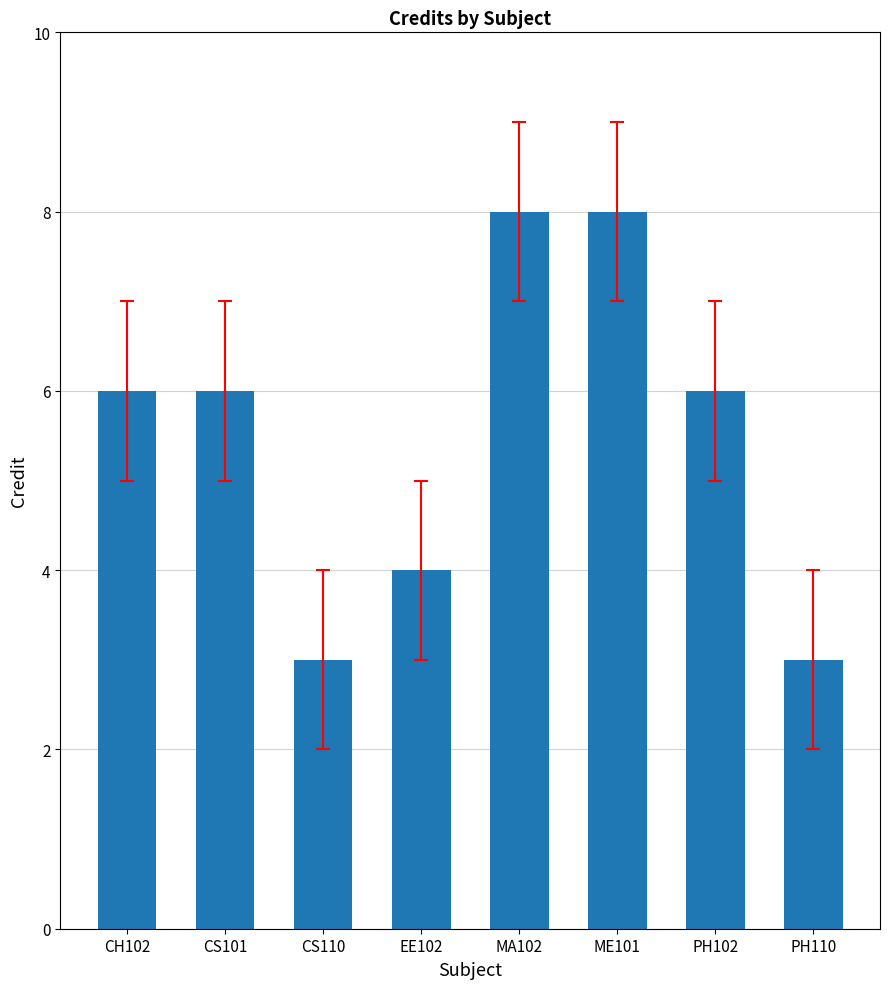

What is the maximum value shown in the chart?

8